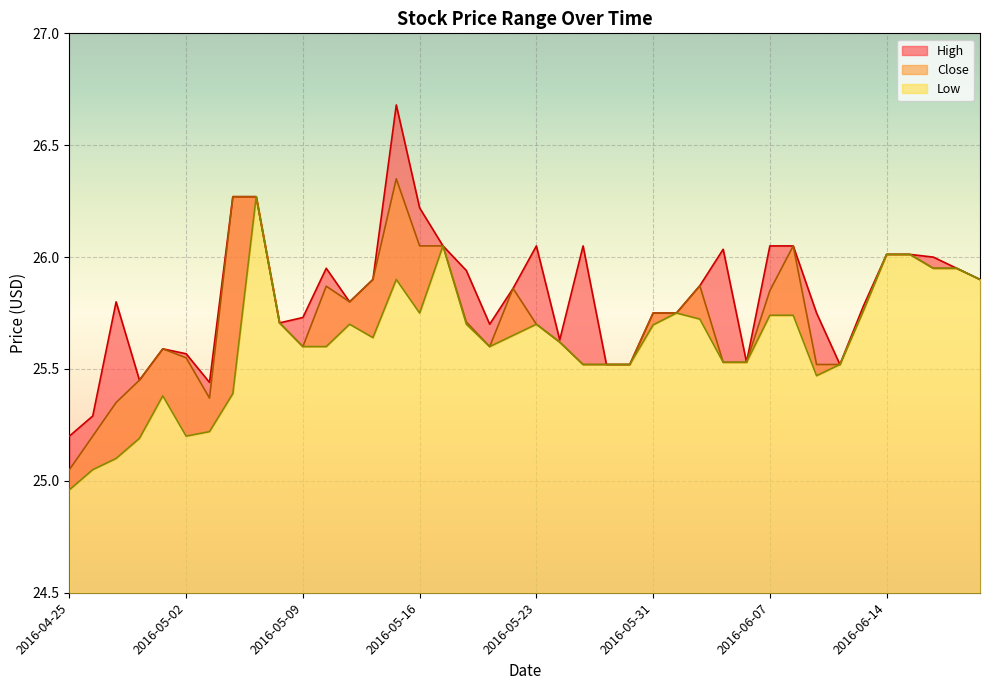

At how many categories does at least one series exceed 25?

40